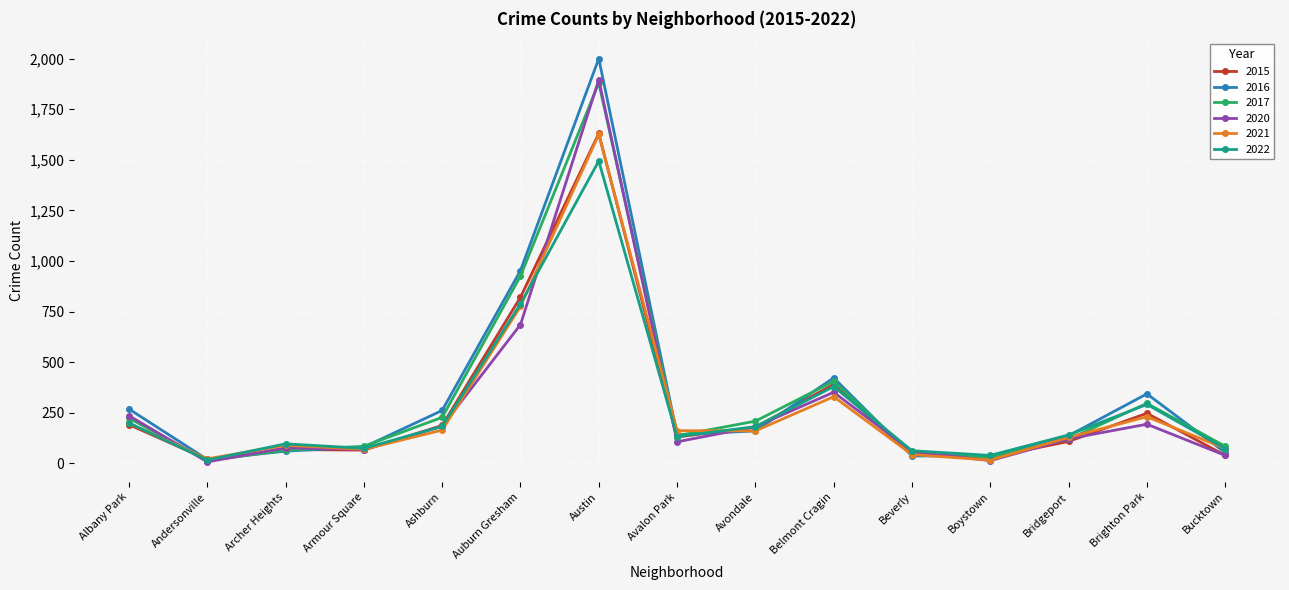

What is the minimum value for 2017?

14